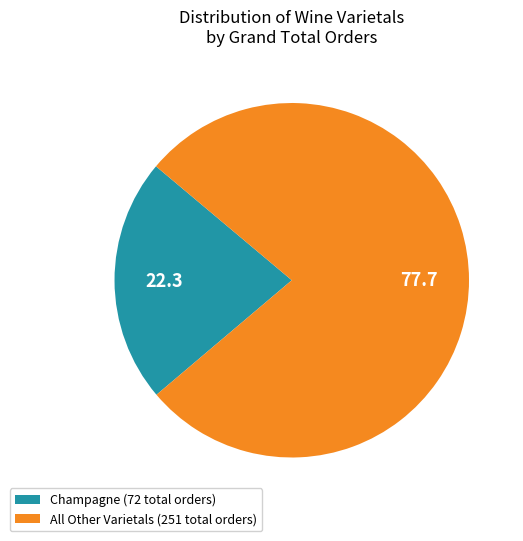

How many segments does this pie chart have?

2